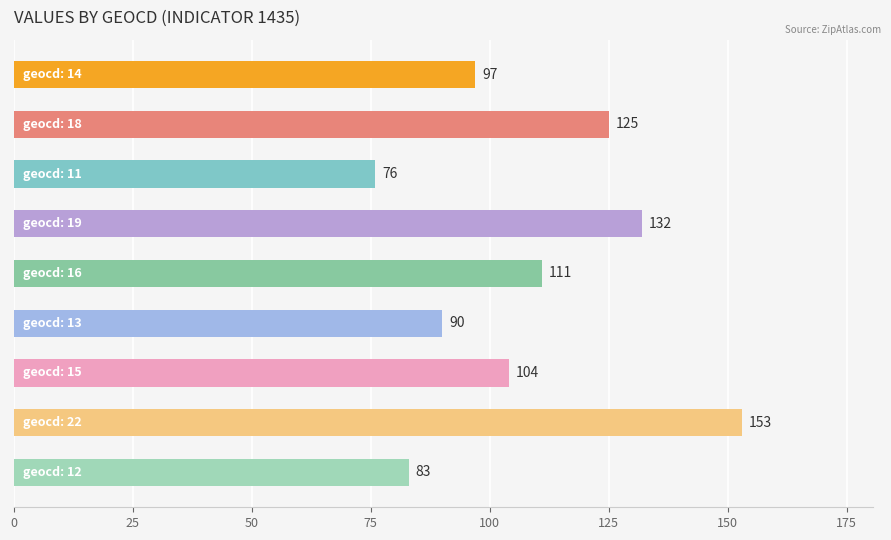

What is the difference between the second highest and minimum values?

56